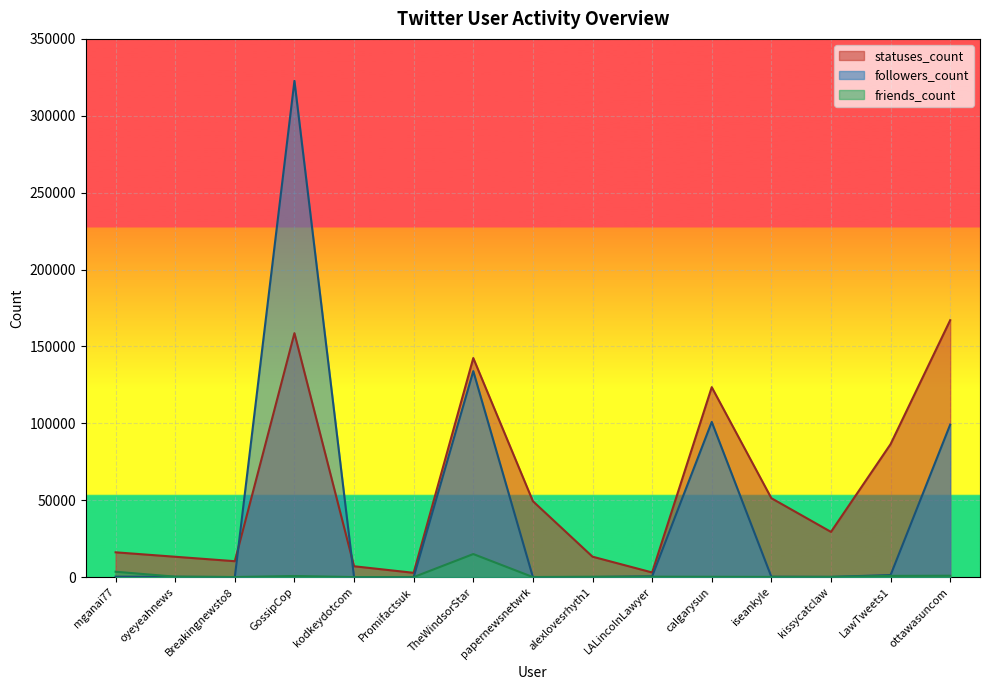

What is the label of the 13th point from the right?

Breakingnewsto8